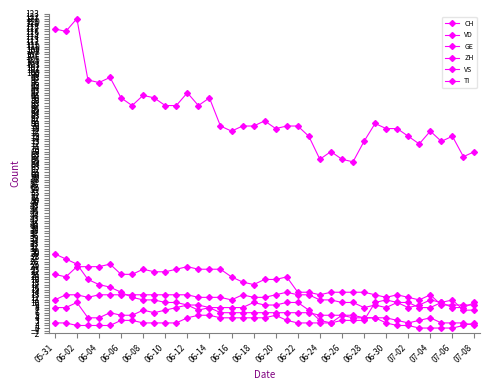

What is the sum of all CH values?

3235